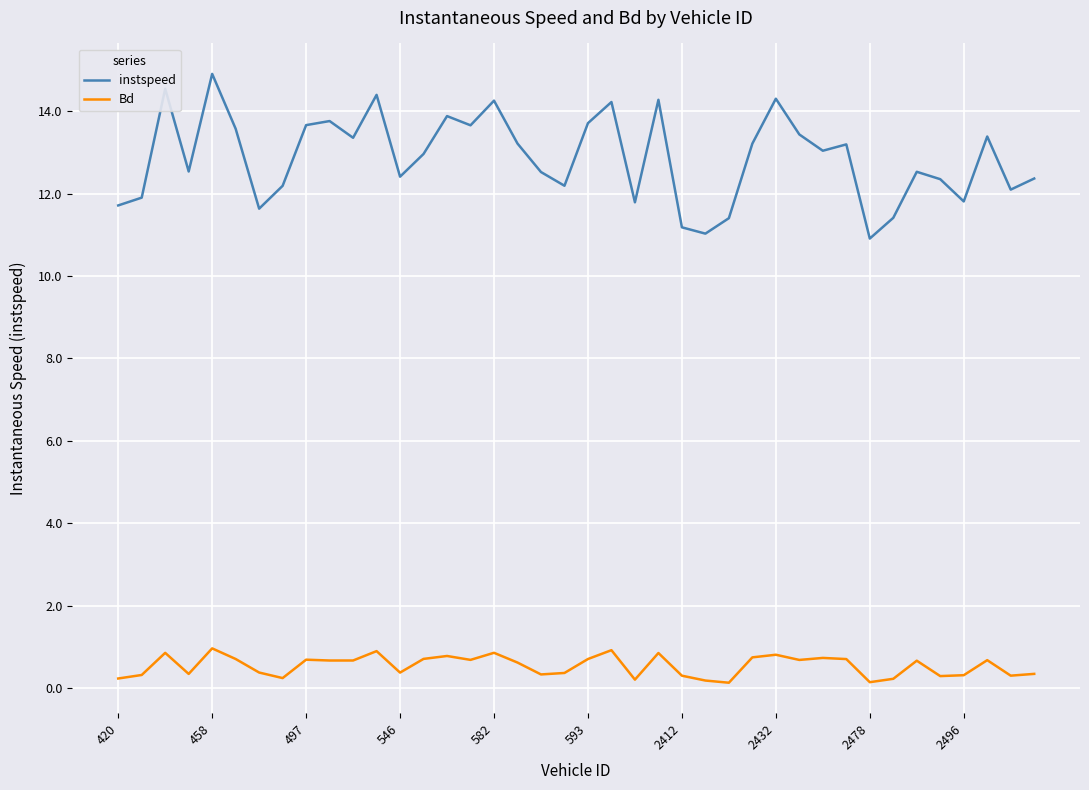

What is the minimum value for instspeed?

10.9